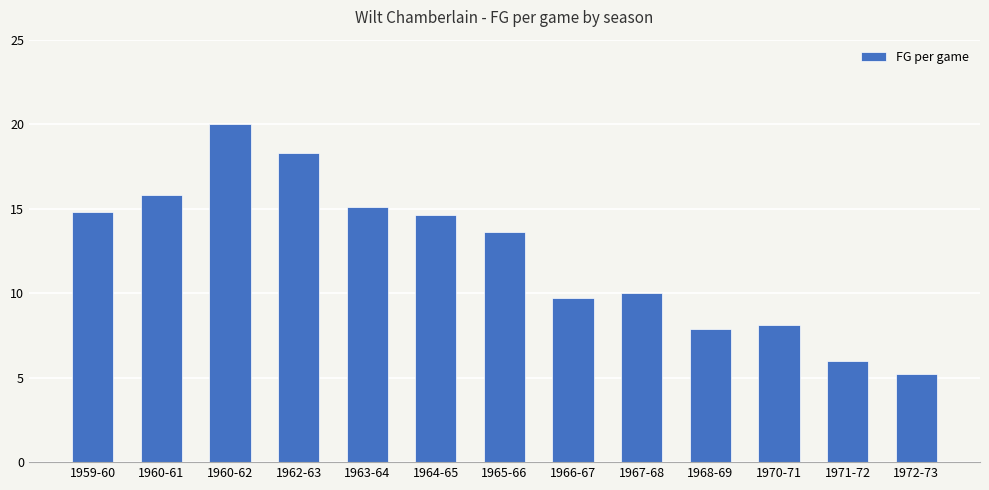

Reading left to right, transcribe all the data shown in this chart.

1959-60=14.8	1960-61=15.8	1960-62=20.0	1962-63=18.3	1963-64=15.1	1964-65=14.6	1965-66=13.6	1966-67=9.7	1967-68=10.0	1968-69=7.9	1970-71=8.1	1971-72=6.0	1972-73=5.2